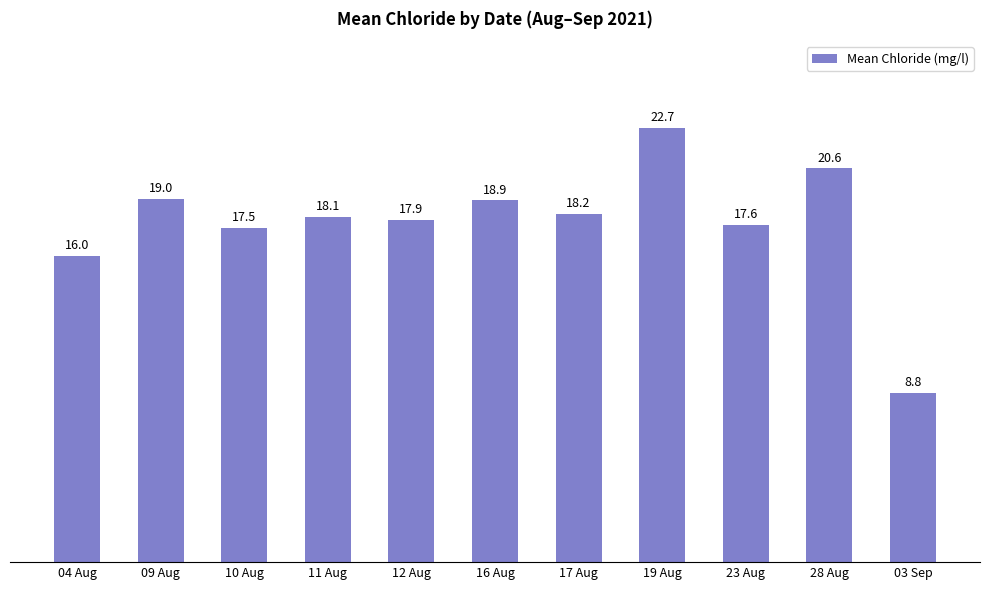

At which label is the value closest to 15?

04 Aug